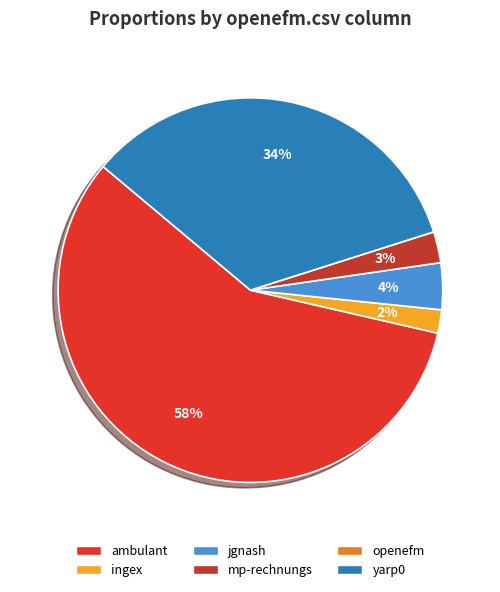

How many slices are in this pie chart?

6